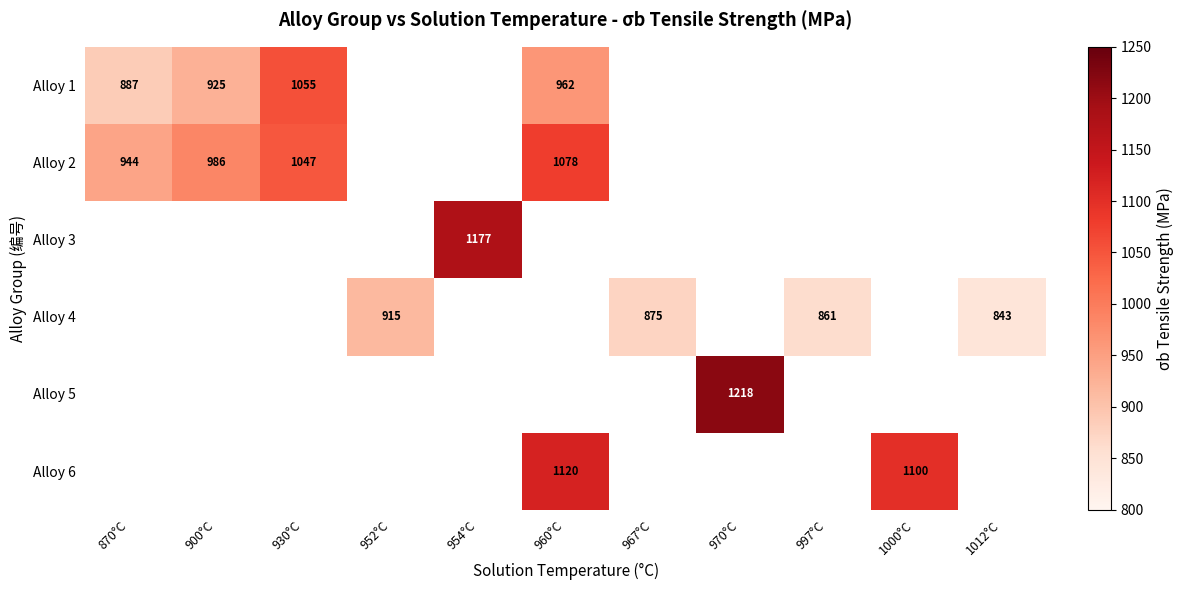

At how many categories does at least one series exceed 1179?

1